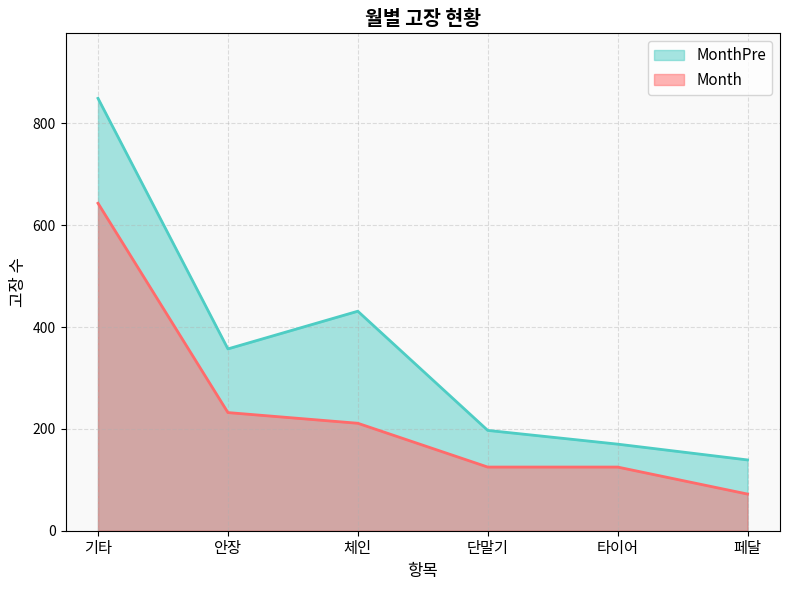

How many lines are shown in the chart?

2